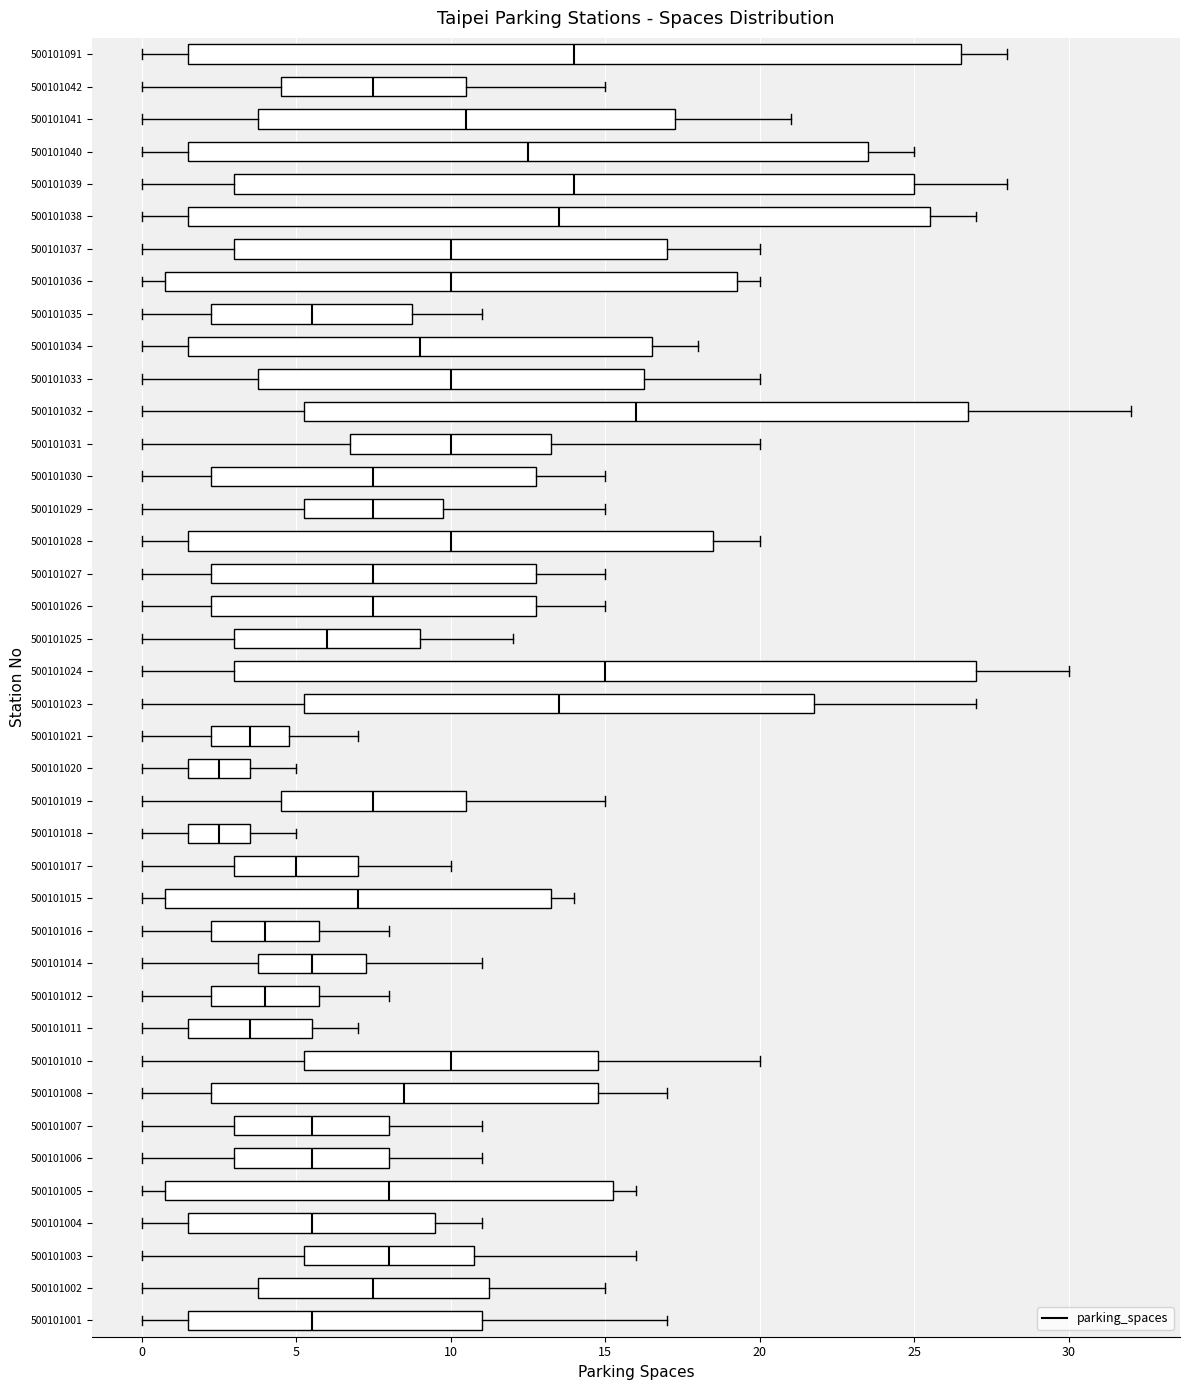

Comparing the boxes themselves (not the whiskers), which one is the widest?

500101091